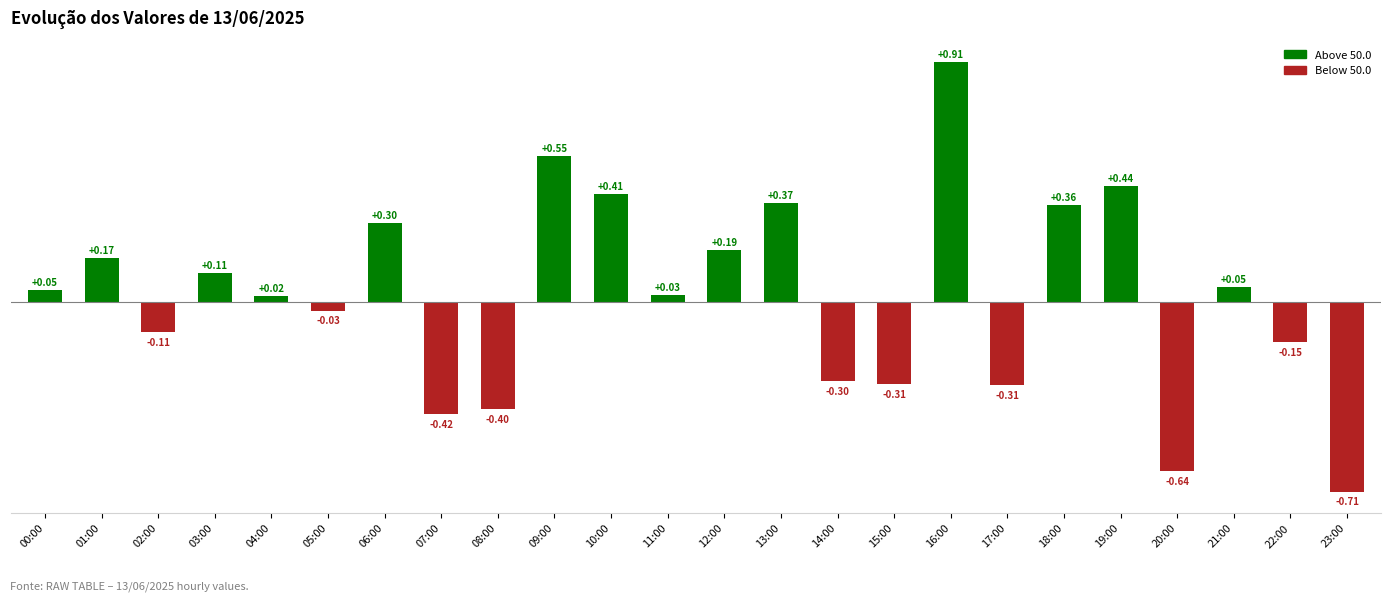

How many values exceed 0?

14